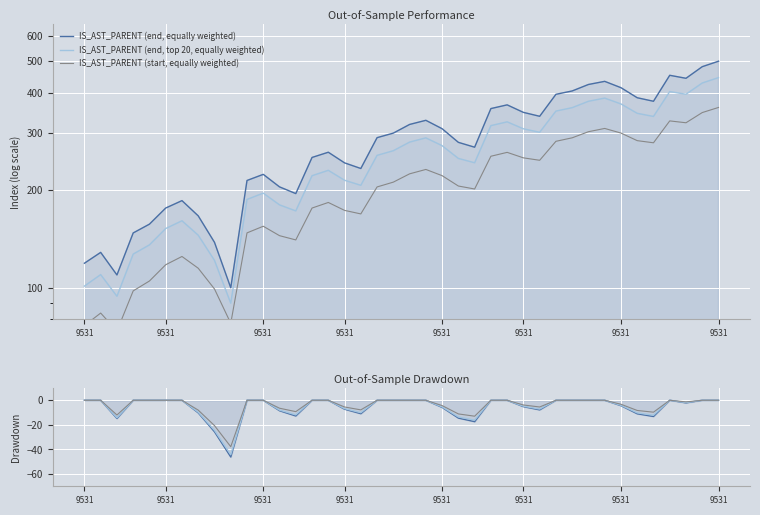

The IS_AST_PARENT (start, equally weighted) series shows -1.9 at 12. True or false?

False